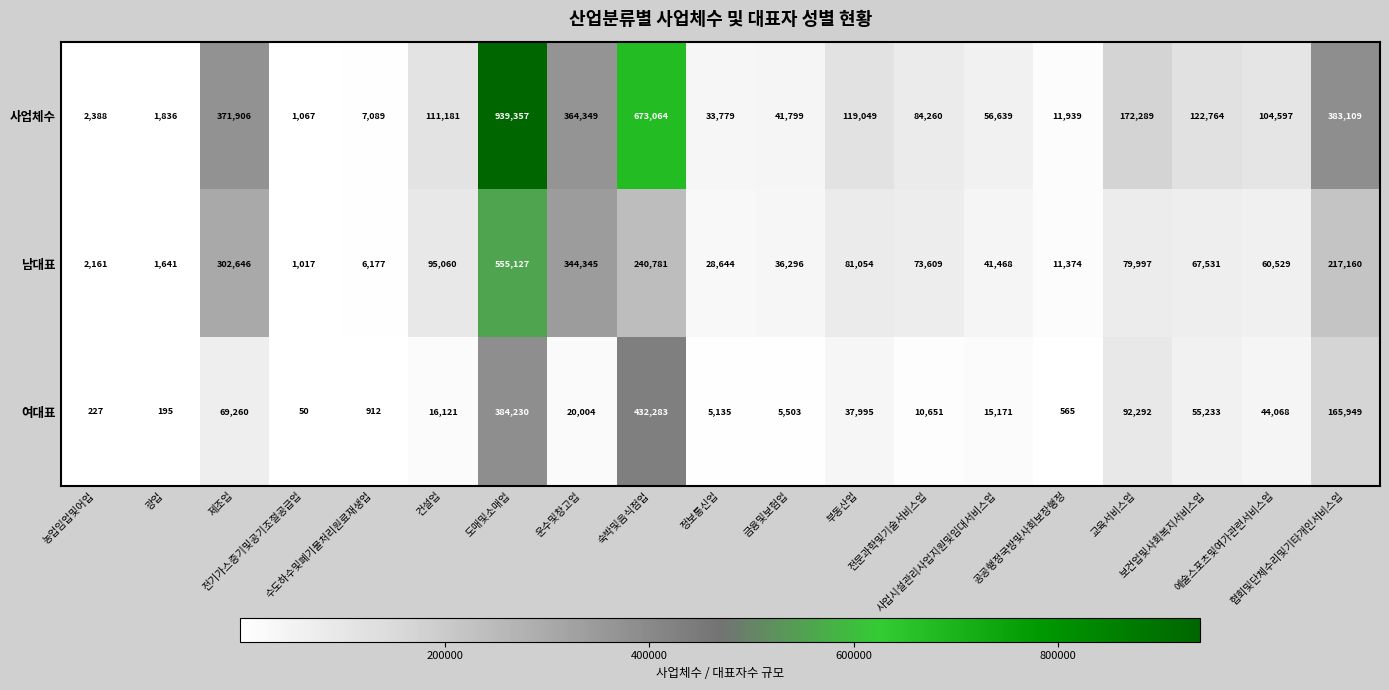

What is the difference between the highest and lowest values at 사업시설관리사업지원및임대서비스업?

41468